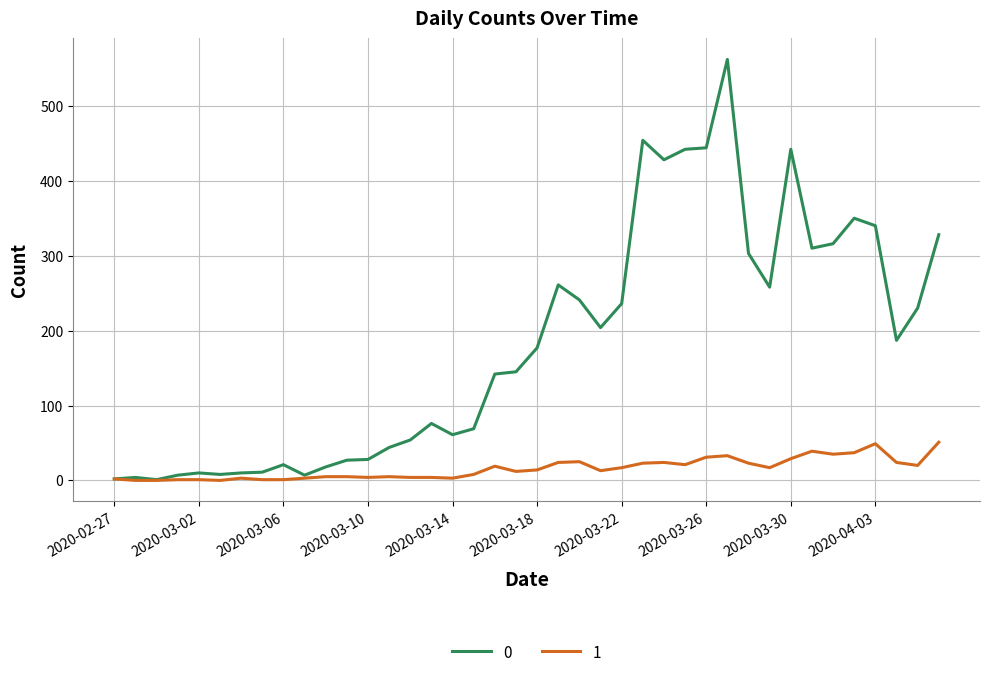

Rank the series by their maximum value, from highest to lowest.

0, 1